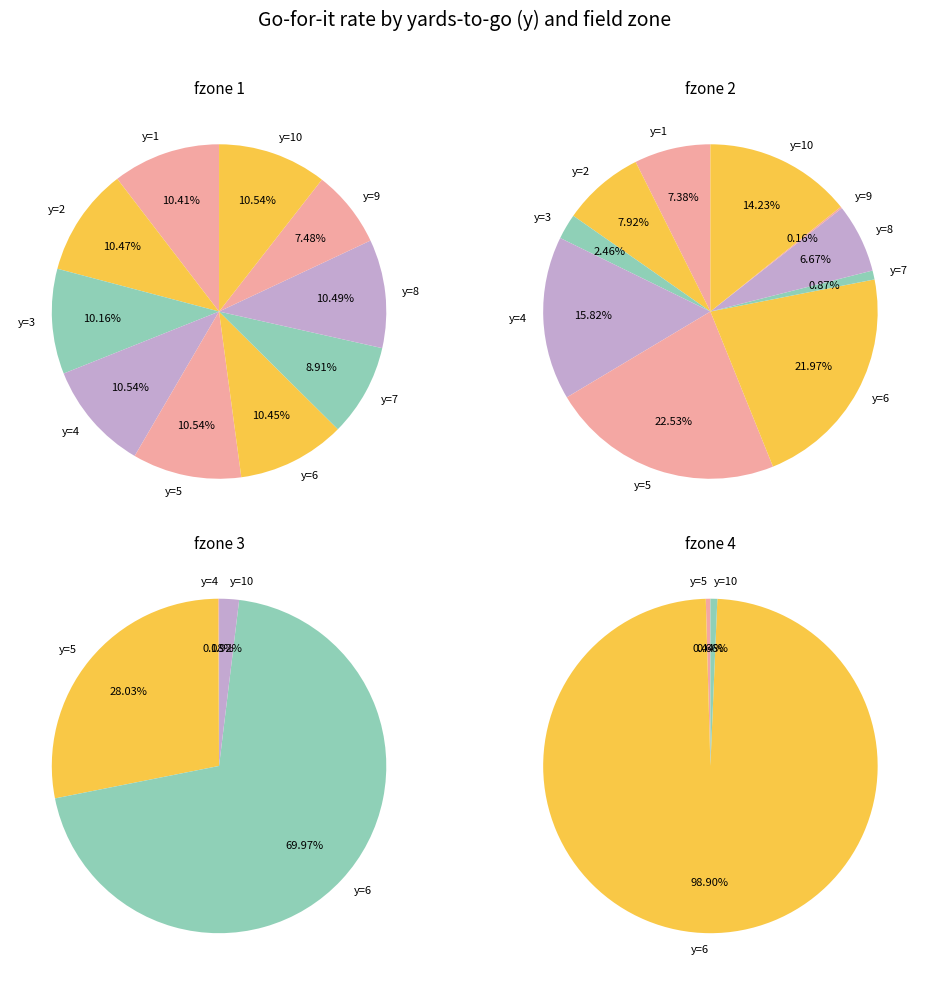

The y=2 slice represents 1% of the pie. True or false?

False